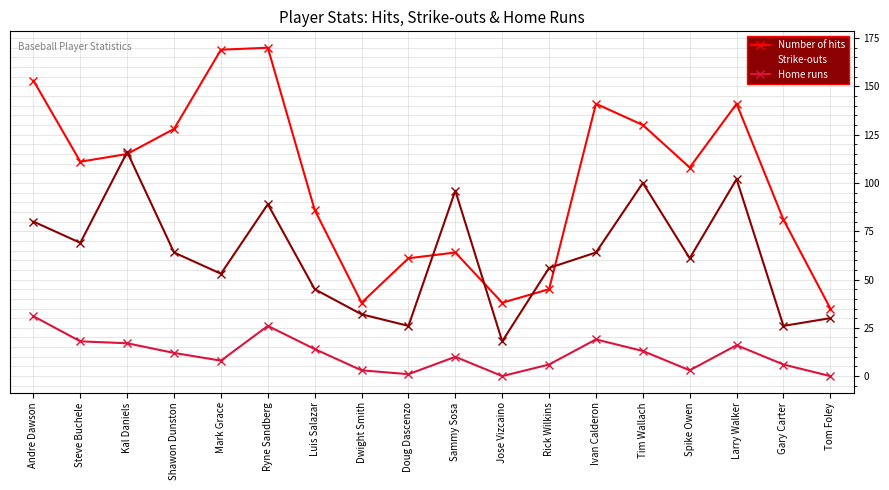

What is the label of the 5th point from the left?

Mark Grace